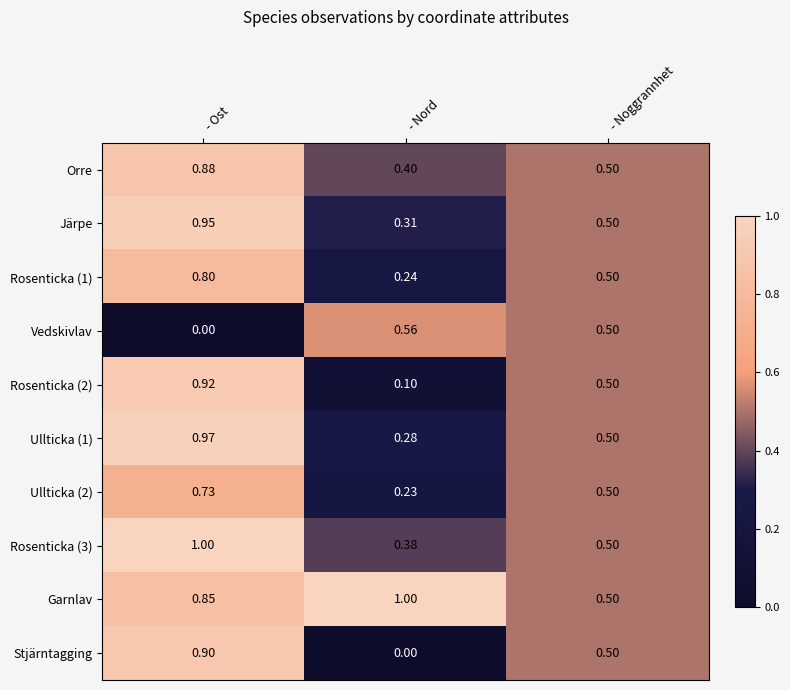

Which series has the largest total across all categories?

Garnlav